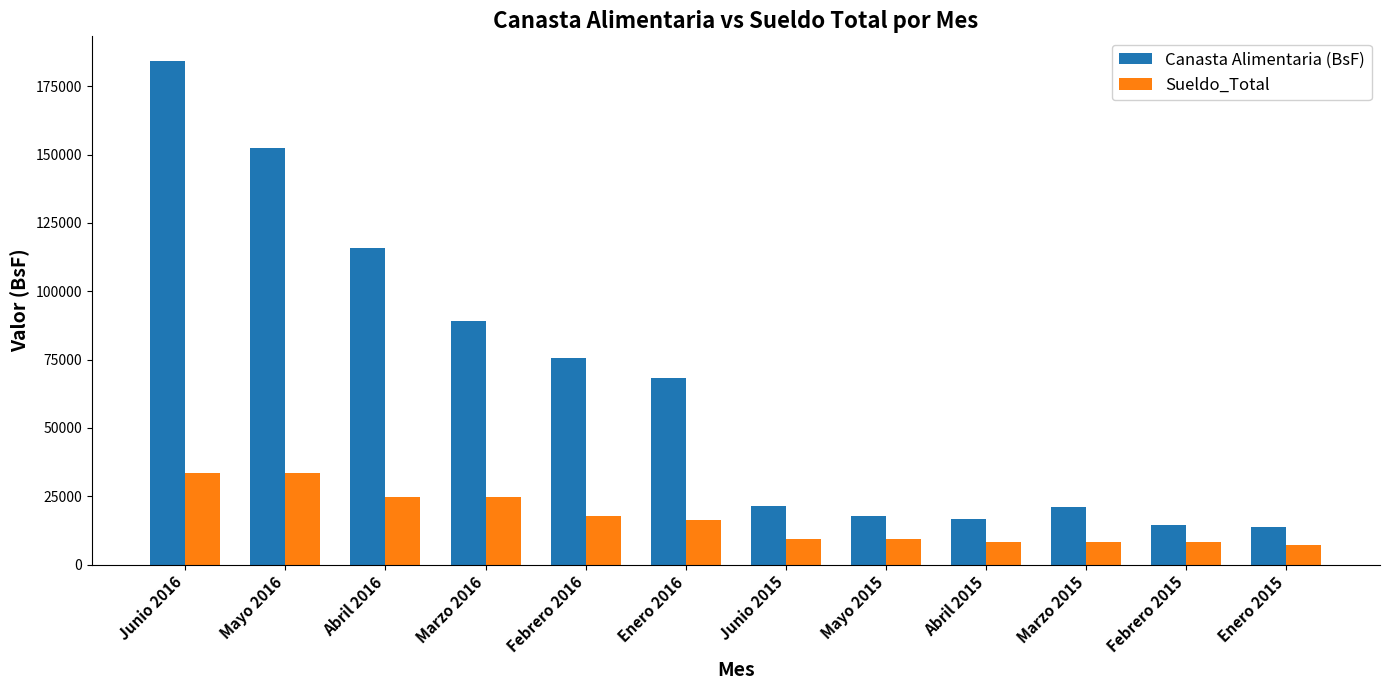

Which series changed the most between Marzo 2016 and Febrero 2016?

Canasta Alimentaria (BsF)